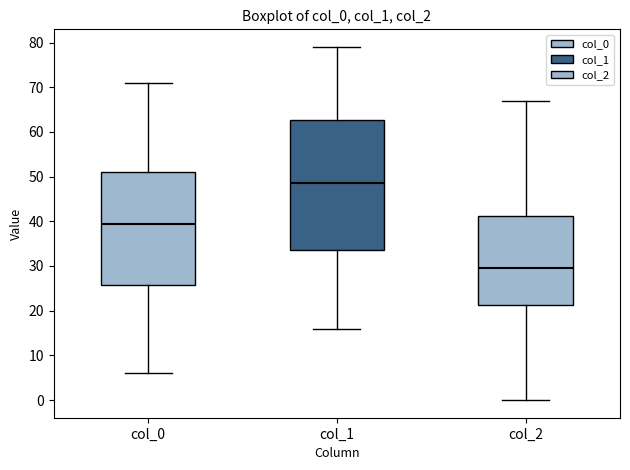

Comparing the boxes themselves (not the whiskers), which one is the tallest?

col_1